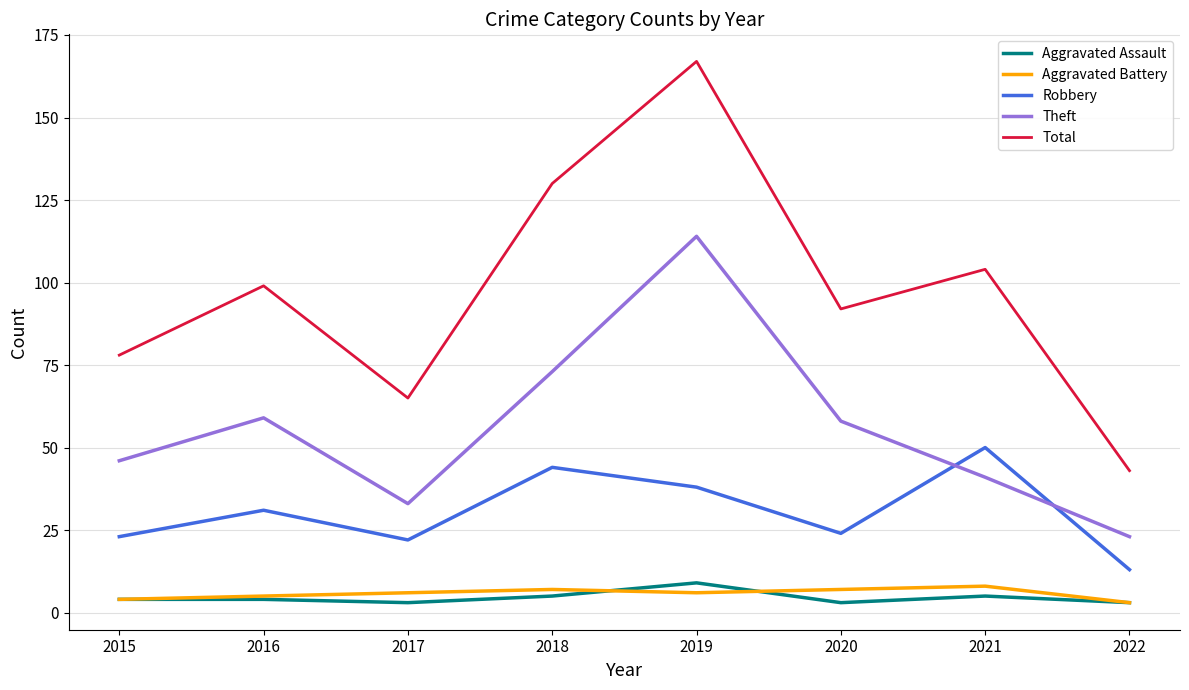

Rank the series at 2018 from lowest to highest value.

Aggravated Assault, Aggravated Battery, Robbery, Theft, Total